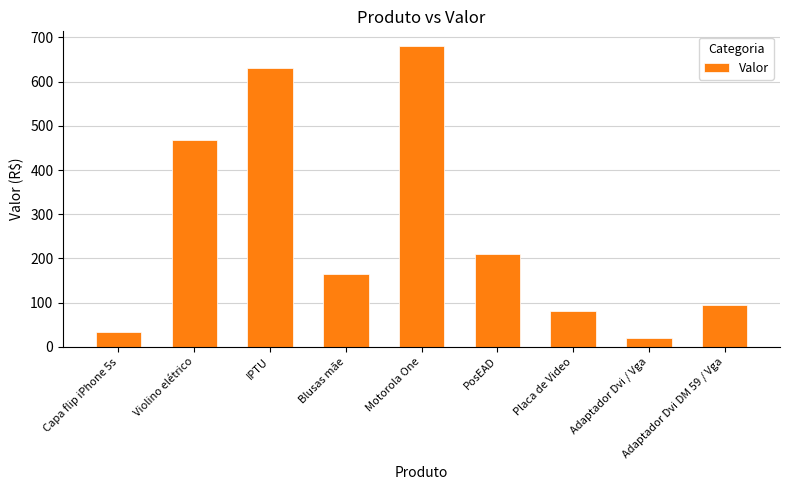

Between Blusas mãe and Capa flip iPhone 5s, which is larger?

Blusas mãe